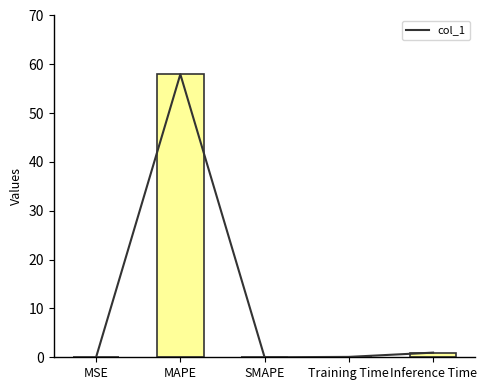

How many bars are there in total?

5